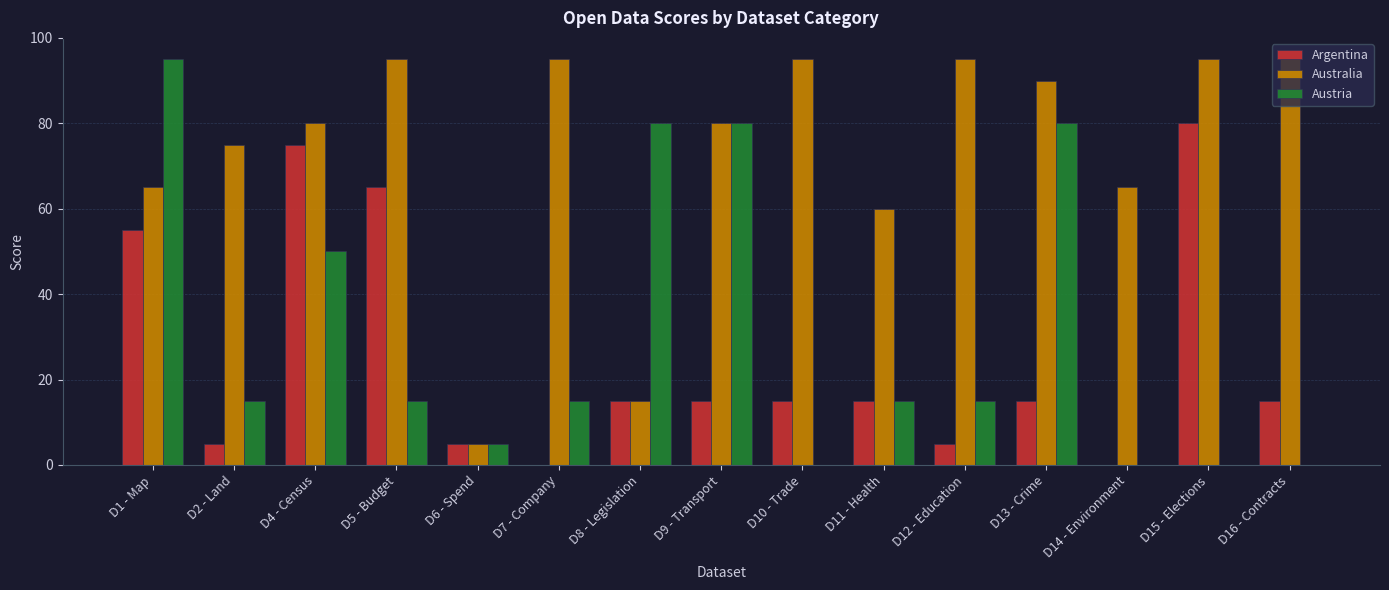

What is the maximum value for Australia?

95